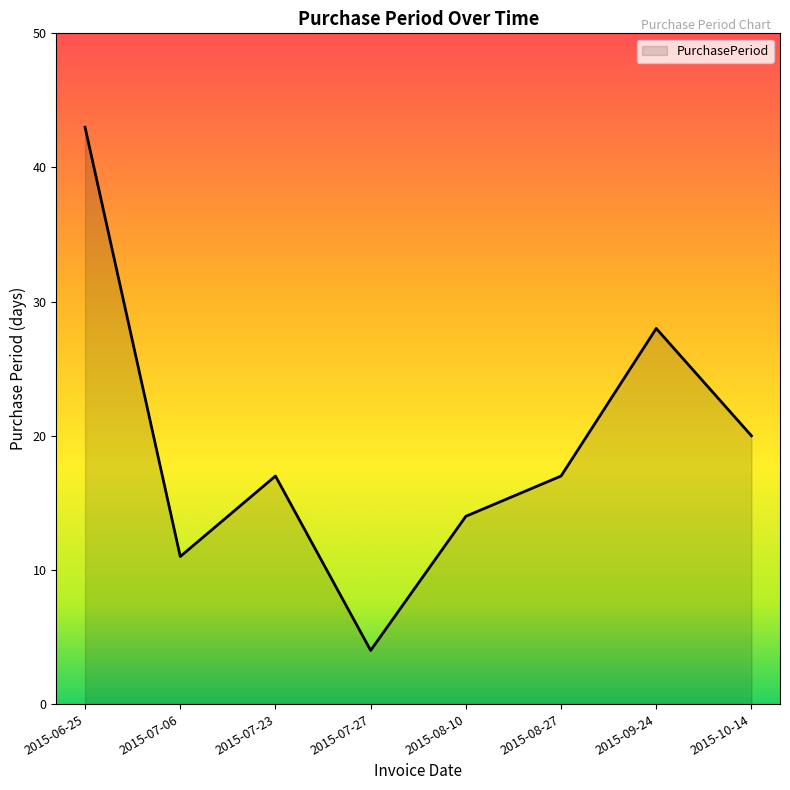

What is the difference between the second highest and minimum values?

24